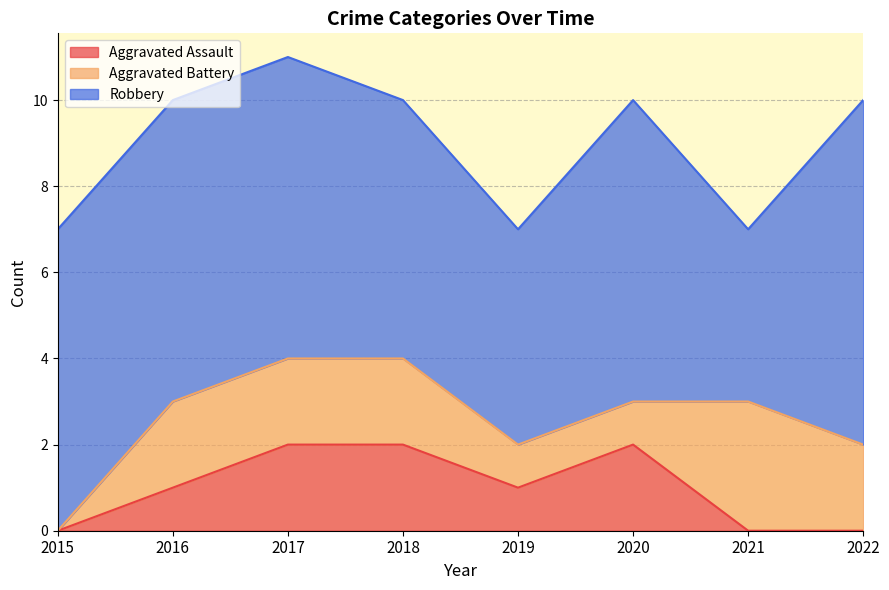

What is the difference between the Robbery values at 2022 and 2019?

3